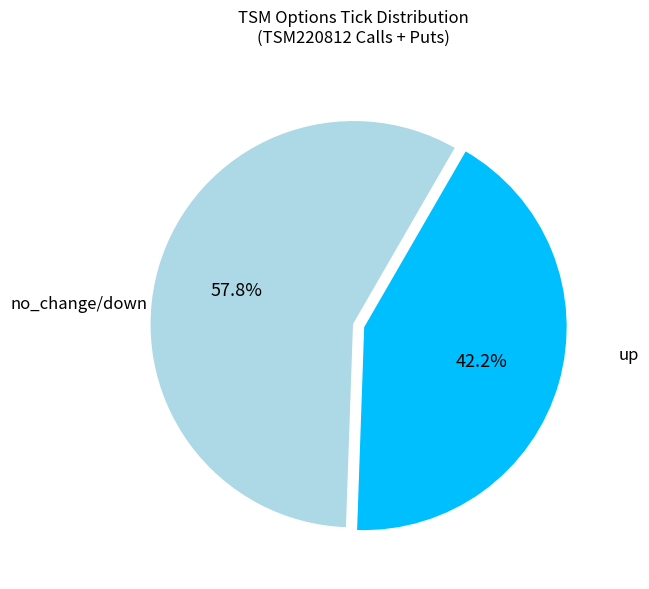

Is there any slice that represents more than half of the pie?

Yes